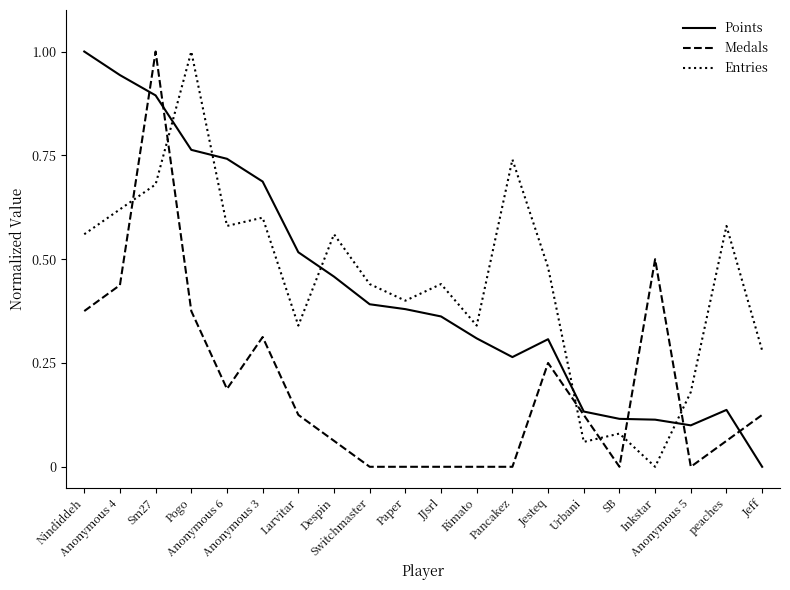

The Entries series shows 0.6 at Larvitar. True or false?

False